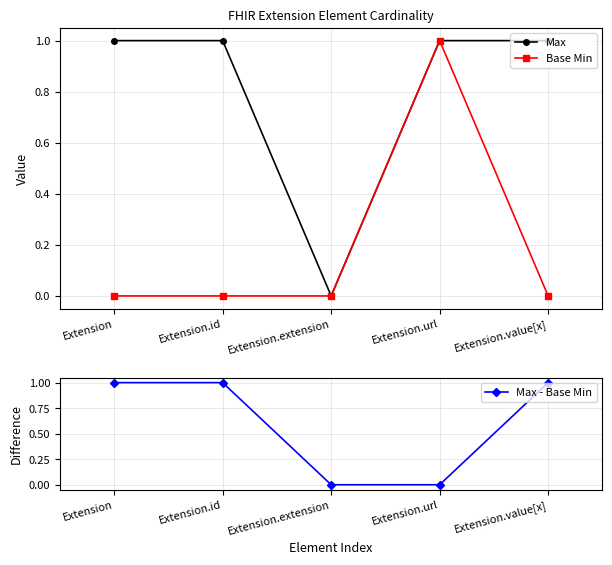

What are all the series names shown in the legend?

Max, Base Min, Max - Base Min